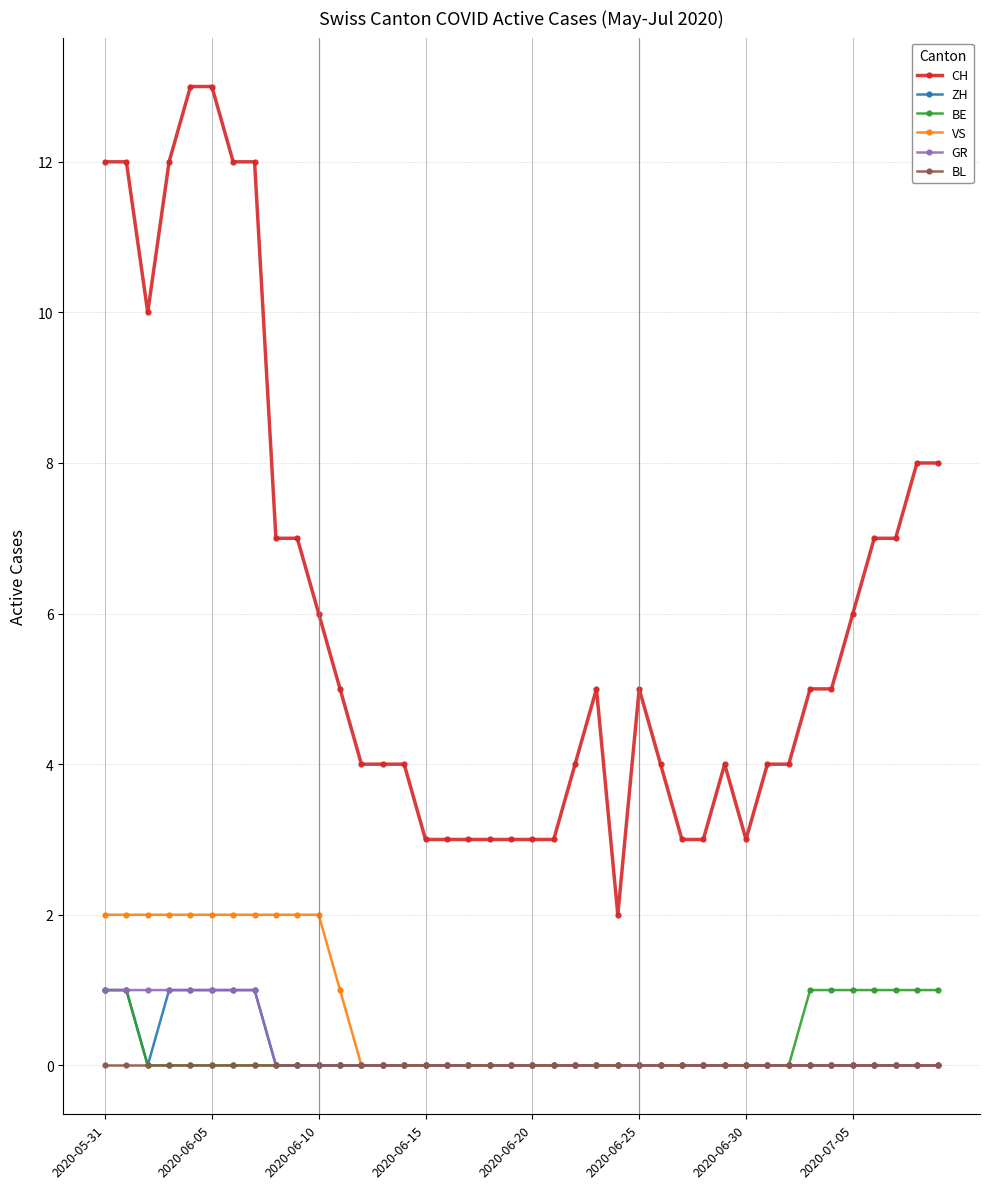

Which series has the largest total across all categories?

CH